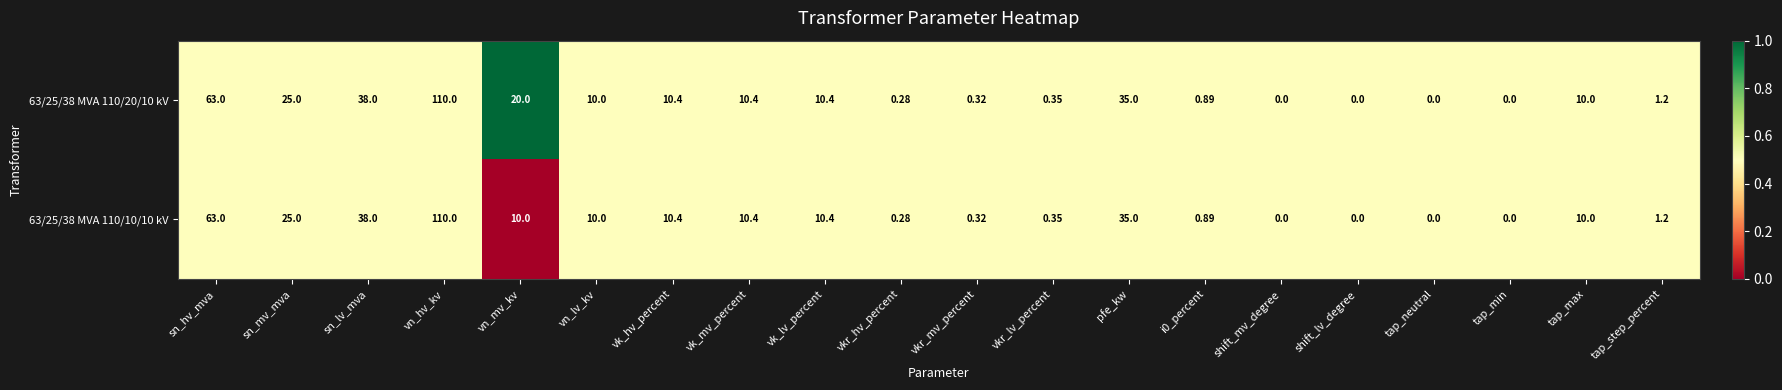

Where does the 63/25/38 MVA 110/20/10 kV series first go above 10?

sn_hv_mva